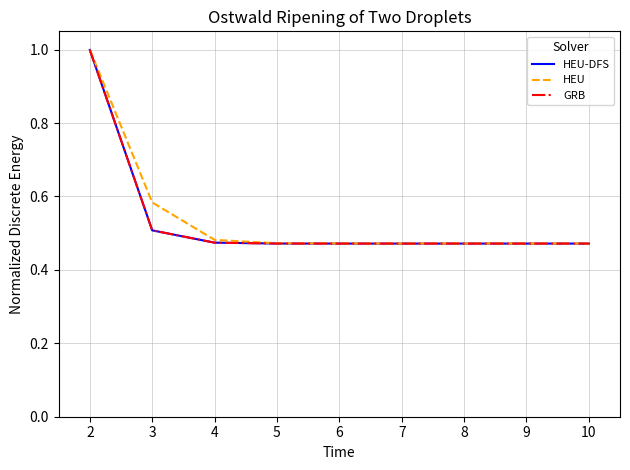

Is the value of HEU-DFS at 4 greater than the value of HEU at 2?

No